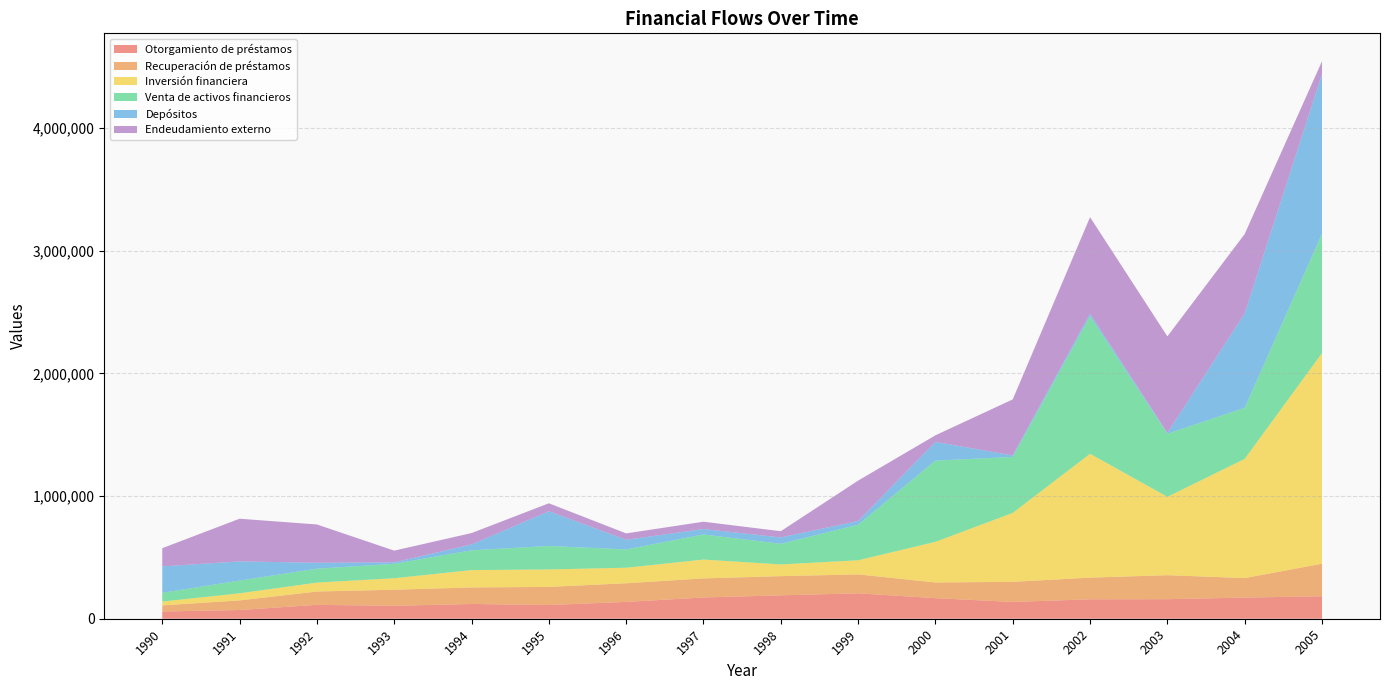

Reading left to right, what are all the values shown in this chart?

Otorgamiento de préstamos: 1990=58794	1991=71171	1992=113071	1993=105219	1994=120293	1995=111740	1996=137060	1997=173202	1998=190721	1999=207029	2000=167635	2001=136641	2002=158436	2003=159217	2004=172152	2005=183489
Recuperación de préstamos: 1990=50087	1991=78224	1992=108679	1993=131255	1994=134733	1995=147693	1996=151956	1997=155567	1998=156317	1999=154288	2000=128016	2001=164206	2002=176487	2003=195717	2004=159116	2005=264855
Inversión financiera: 1990=31111	1991=57900	1992=72641	1993=93589	1994=141435	1995=142224	1996=126538	1997=153402	1998=95442	1999=115130	2000=331226	2001=561739	2002=1009416	2003=638751	2004=971460	2005=1716996
Venta de activos financieros: 1990=71243	1991=103822	1992=113410	1993=117600	1994=161121	1995=191546	1996=149262	1997=204521	1998=168037	1999=289382	2000=661956	2001=456021	2002=1121637	2003=514018	2004=416135	2005=971805
Depósitos: 1990=215445	1991=156196	1992=48067	1993=12198	1994=47875	1995=282504	1996=78777	1997=44292	1998=52169	1999=31122	2000=152406	2001=12565	2002=20413	2003=7206	2004=769491	2005=1301016
Endeudamiento externo: 1990=148328	1991=347792	1992=312393	1993=95204	1994=92674	1995=65214	1996=51900	1997=59756	1998=50624	1999=328851	2000=53705	2001=456672	2002=786444	2003=786386	2004=647188	2005=105865